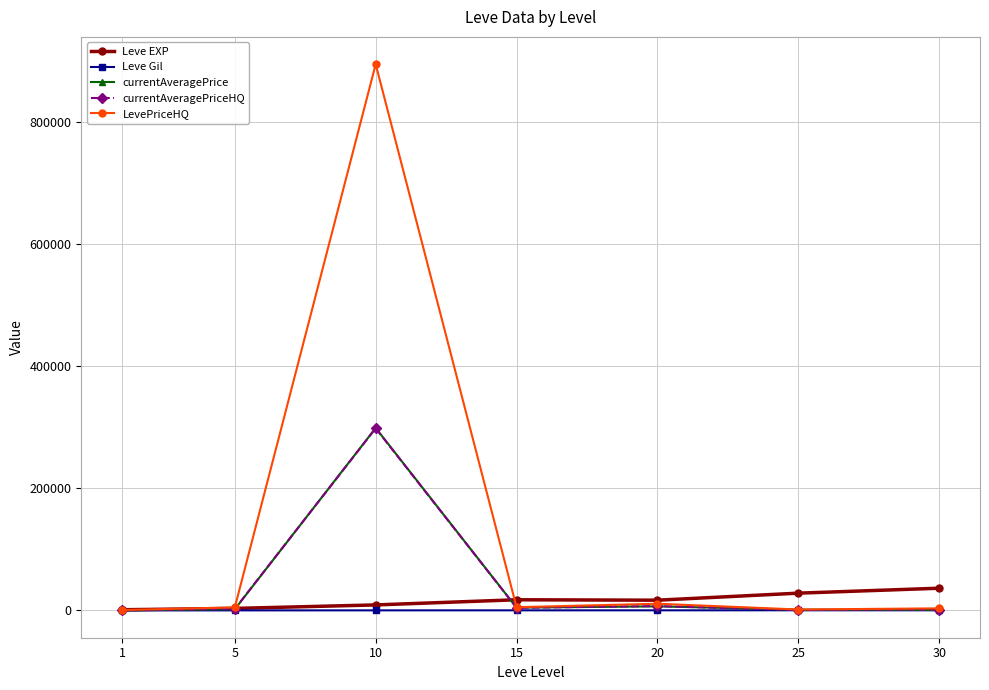

What is the sum of all Leve Gil values?

1644.9